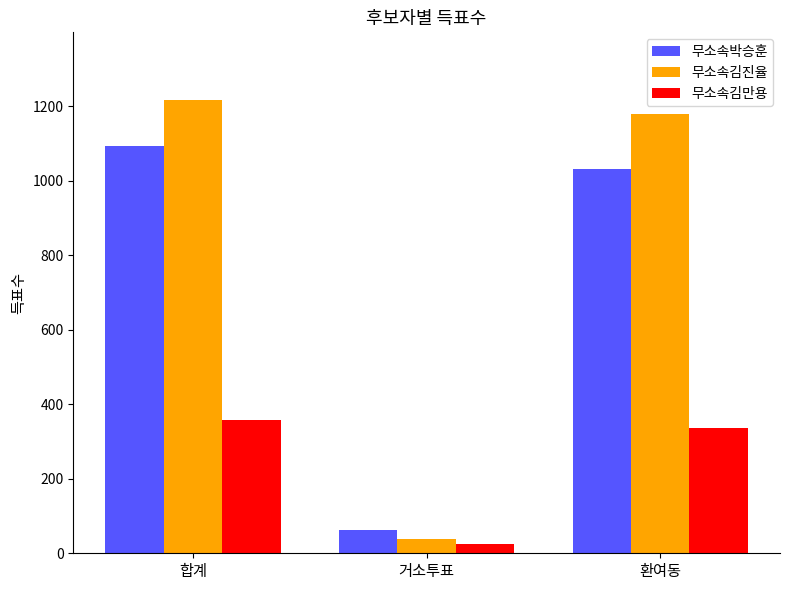

Which series changed the most between 합계 and 거소투표?

무소속김진율